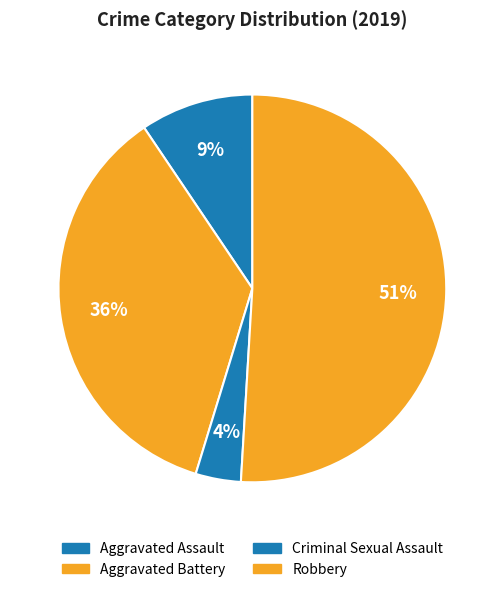

How many slices are in this pie chart?

4